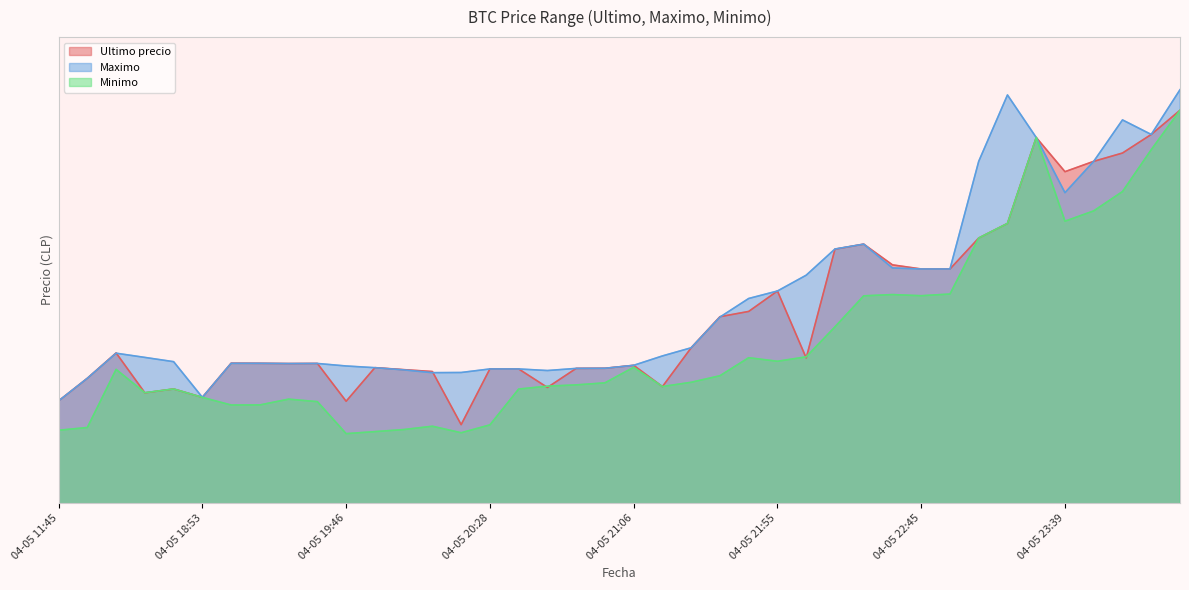

True or false: Maximo has a value of 443645 at 04-05 18:38.

True